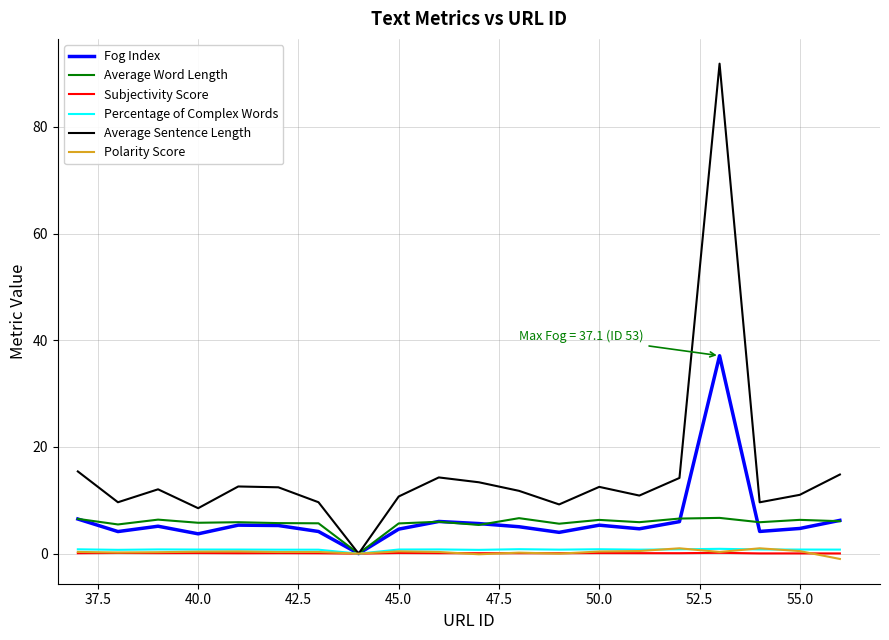

What is the sum of all Average Sentence Length values?

304.6